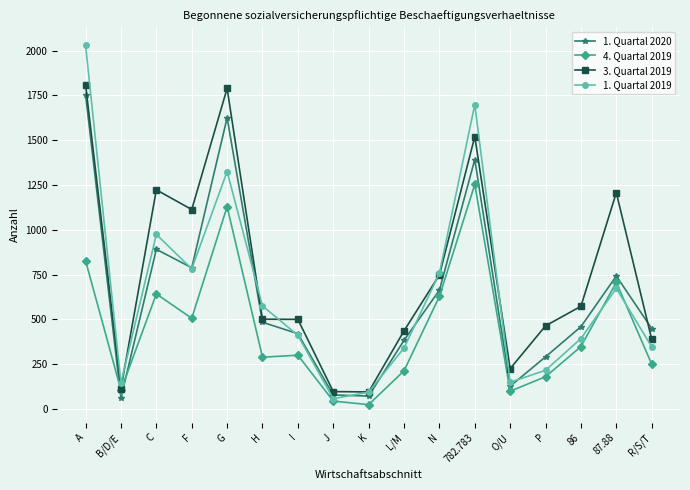

What is the average value of the 4. Quartal 2019 series?

444